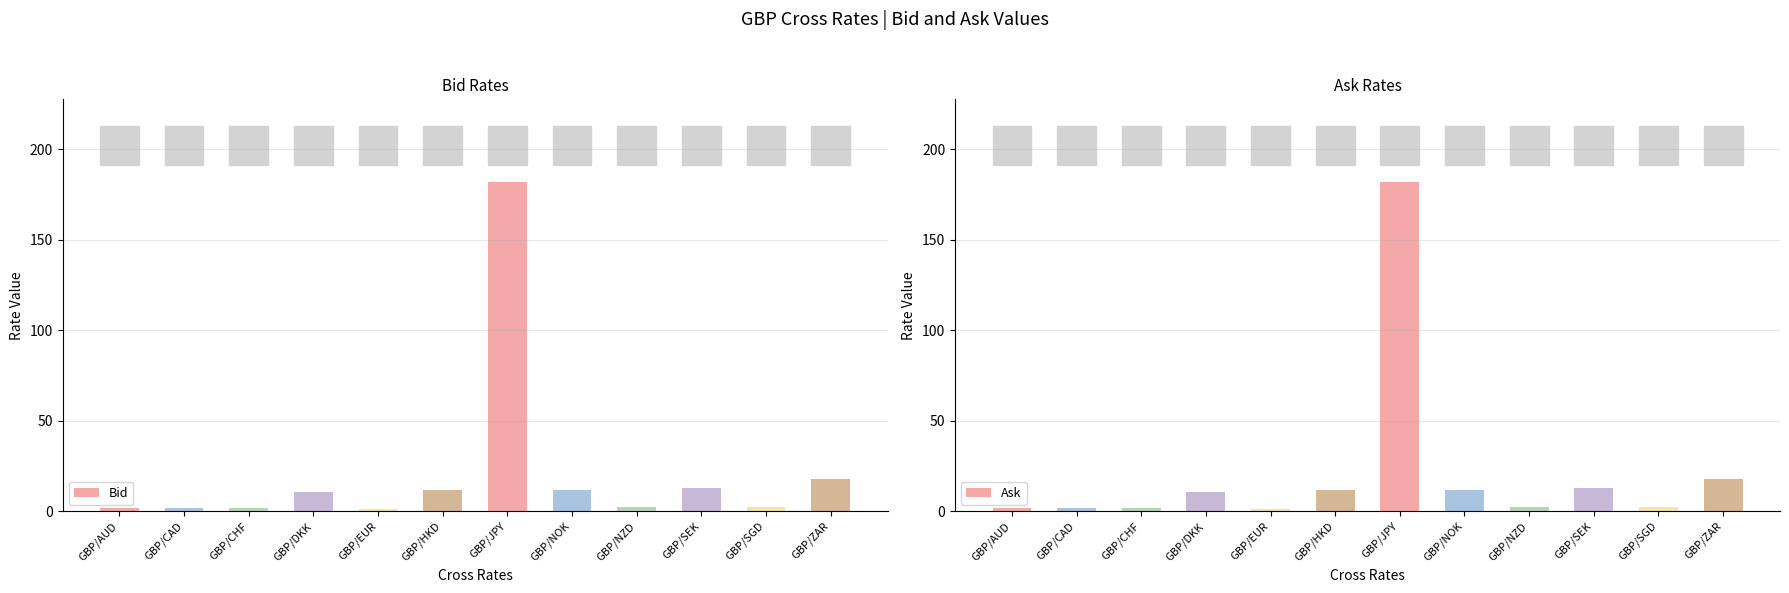

At which category does the chart reach its peak across all series?

GBP/JPY